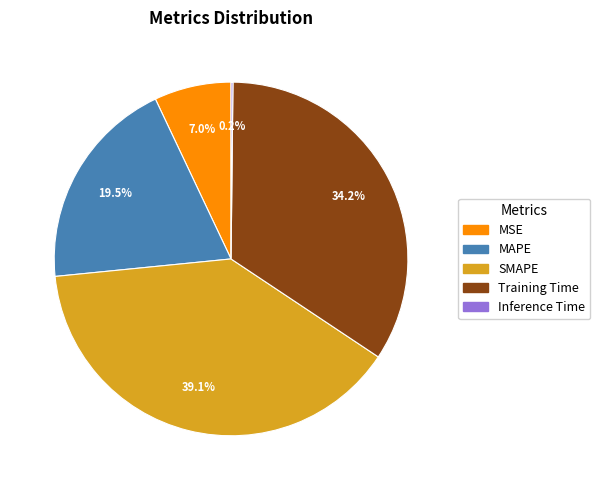

Is there a majority slice in this chart?

No